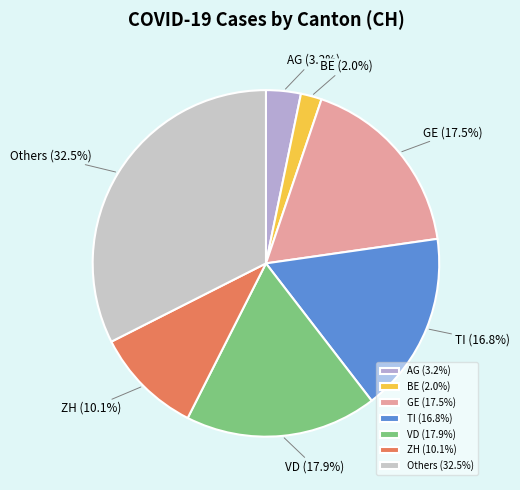

Is BE the majority of the pie?

No